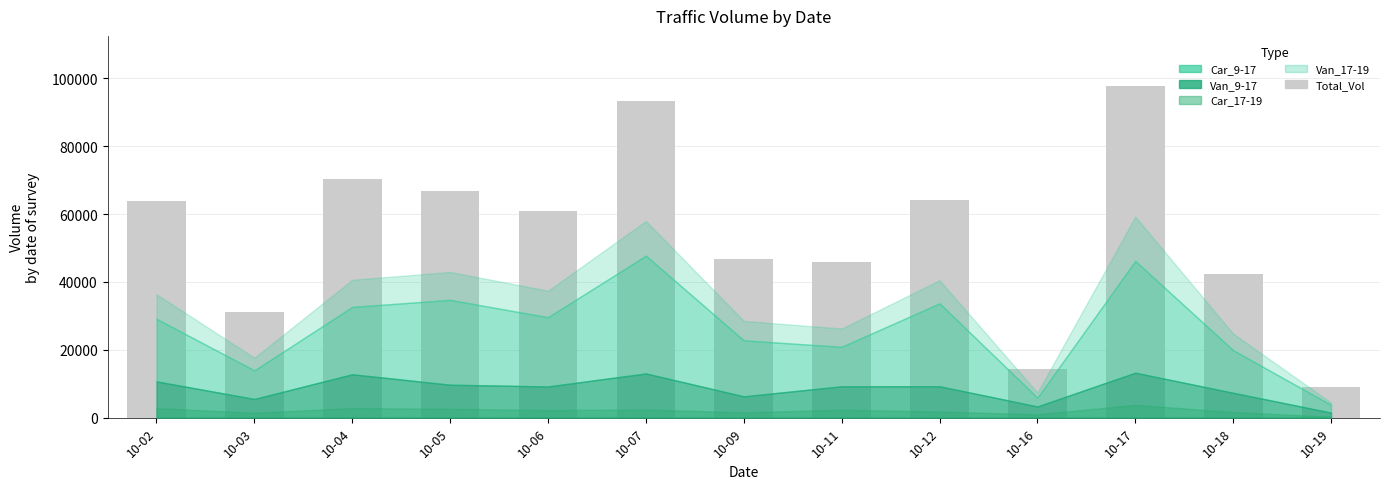

Approximately how many times larger is the value at 10-16 compared to 10-11?

0.3